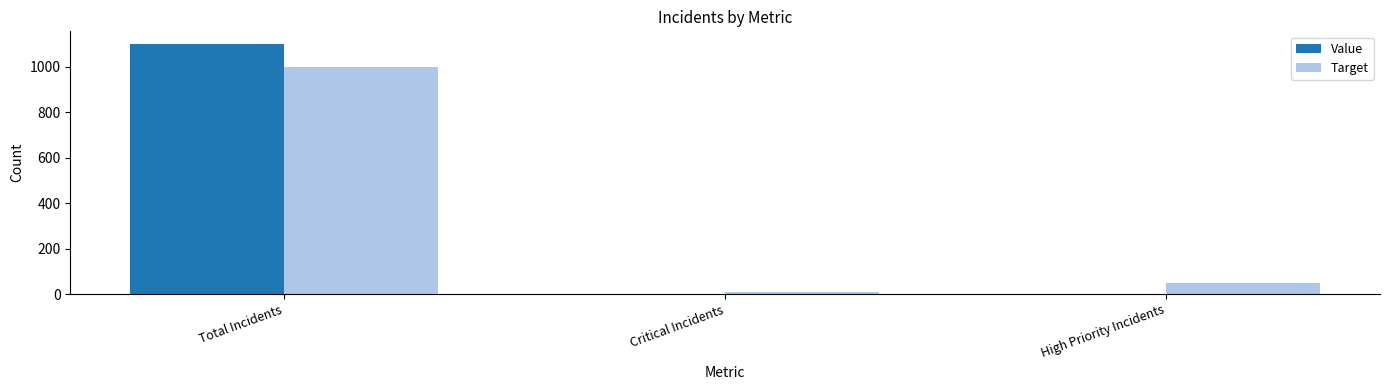

Reading left to right, extract all data points from this chart.

Value: Total Incidents=1100	Critical Incidents=0	High Priority Incidents=0
Target: Total Incidents=1000	Critical Incidents=10	High Priority Incidents=50